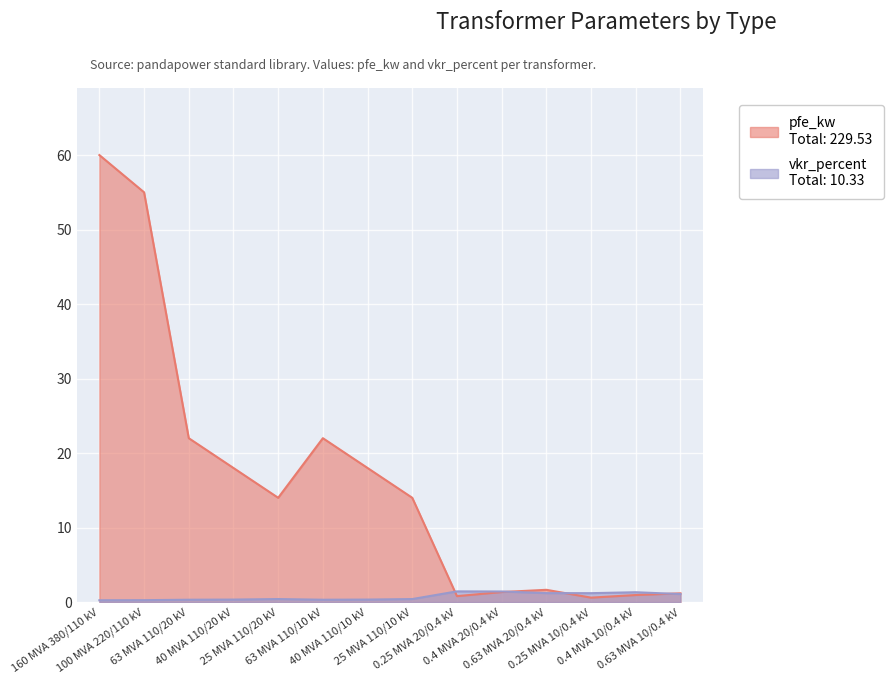

Which series ends up on top after the final intersection of vkr_percent and pfe_kw?

pfe_kw